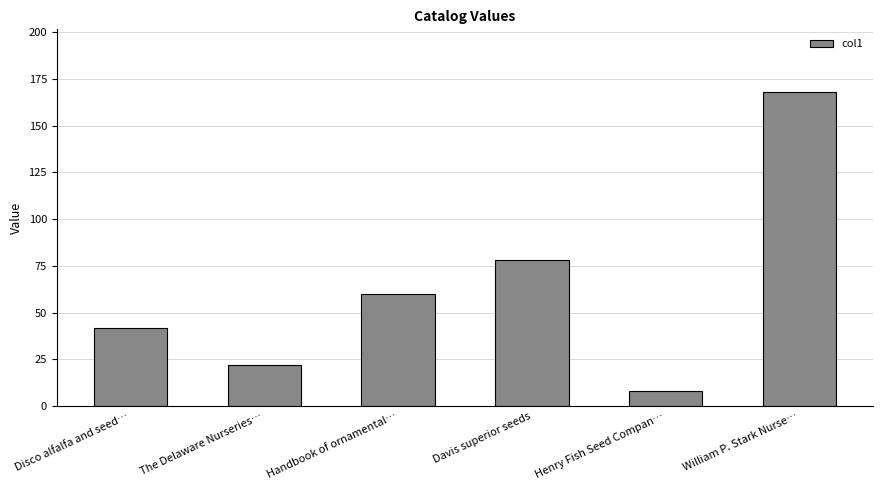

Reading left to right, what are all the values shown in this chart?

Disco alfalfa and seed…=42	The Delaware Nurseries…=22	Handbook of ornamental…=60	Davis superior seeds=78	Henry Fish Seed Compan…=8	William P. Stark Nurse…=168